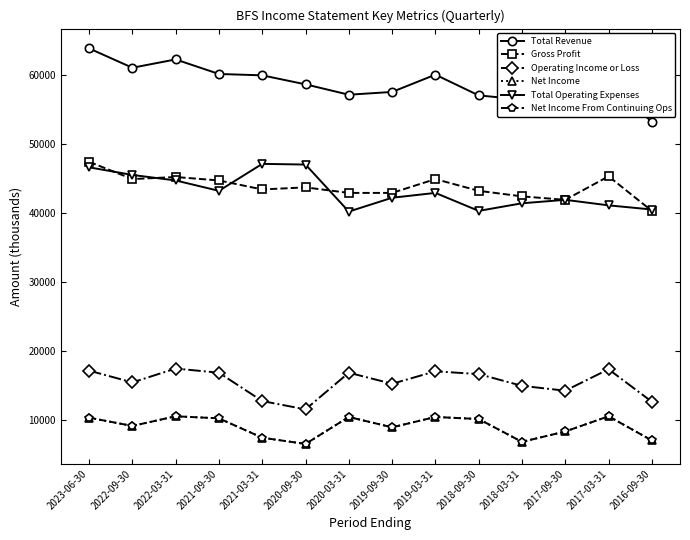

What is the difference between the highest and lowest values at 2022-03-31?

51600